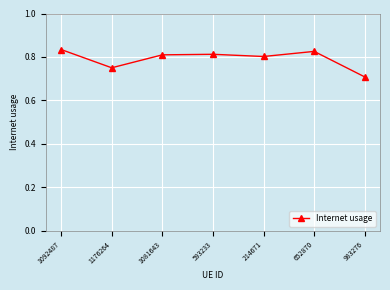

What is the sum of all values?

5.5